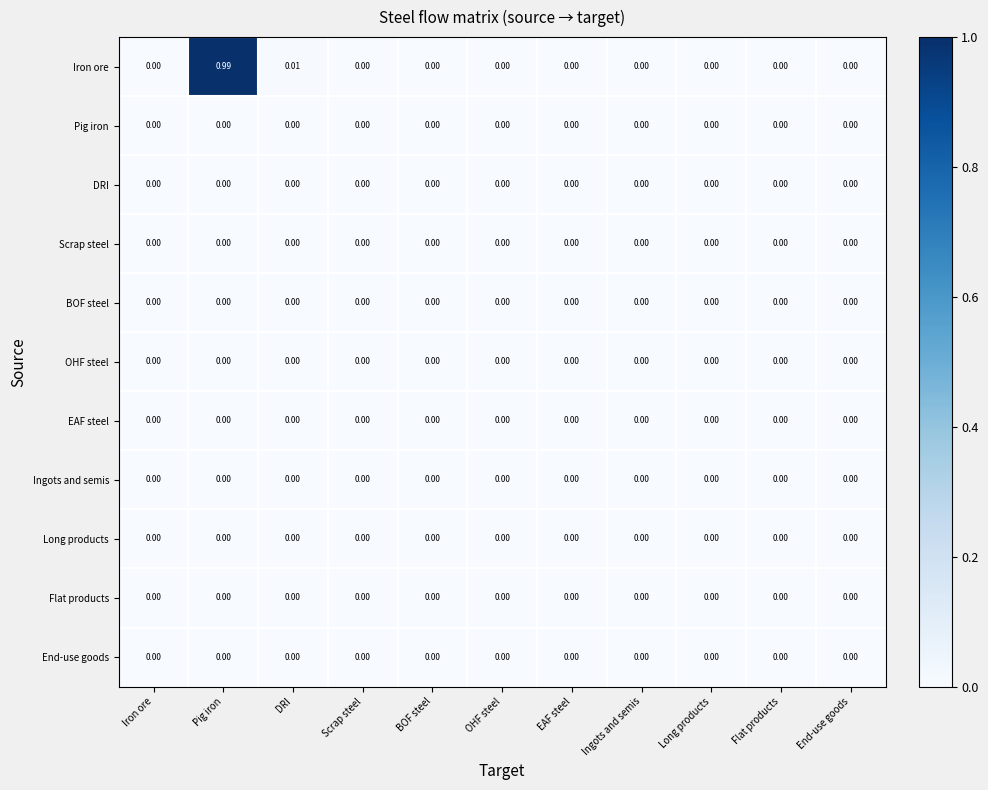

Which series has the largest range (max minus min)?

Iron ore